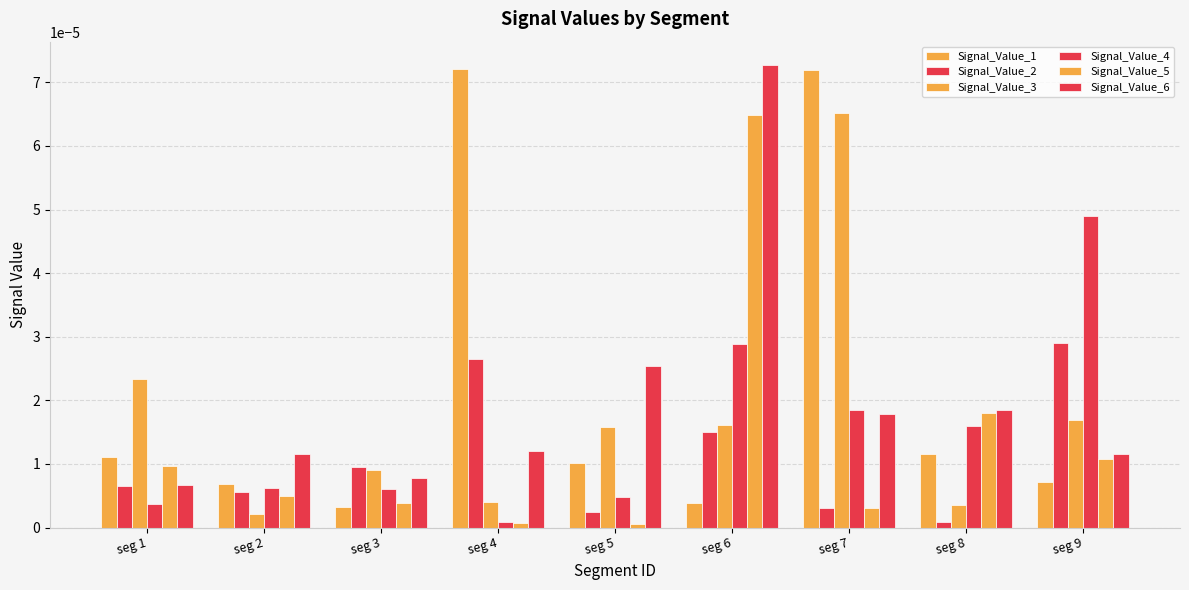

Are the bars horizontal?

No